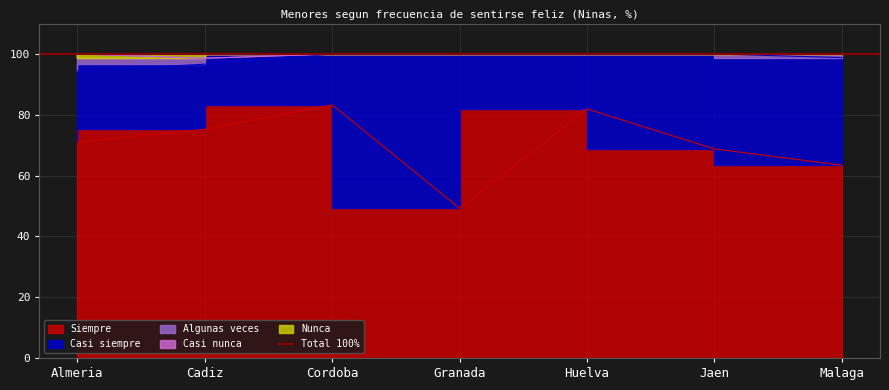

Is the value of Nunca at Jaen greater than the value of Algunas veces at Jaen?

No